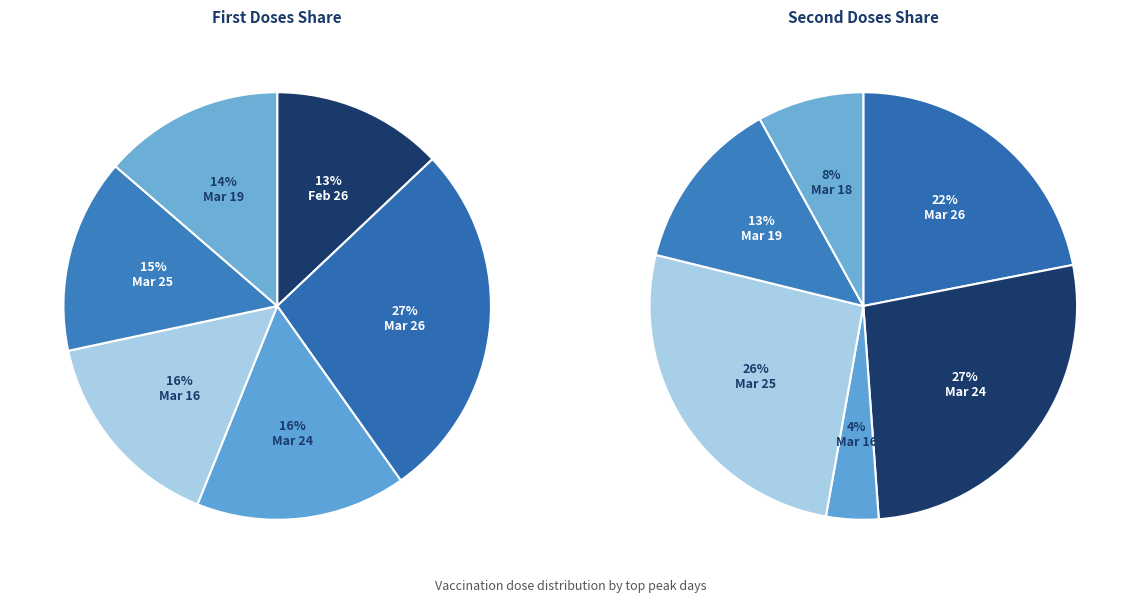

Combined, do 2021-02-26 and 2021-03-19 account for over 50%?

No